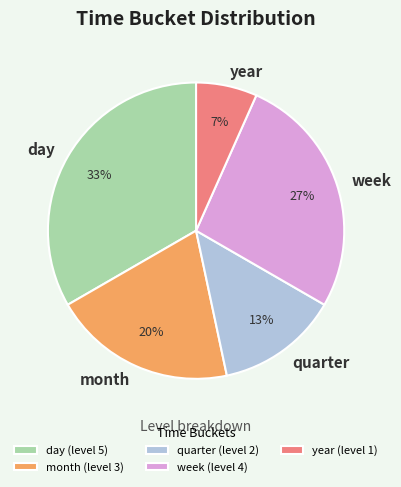

How many segments does this pie chart have?

5